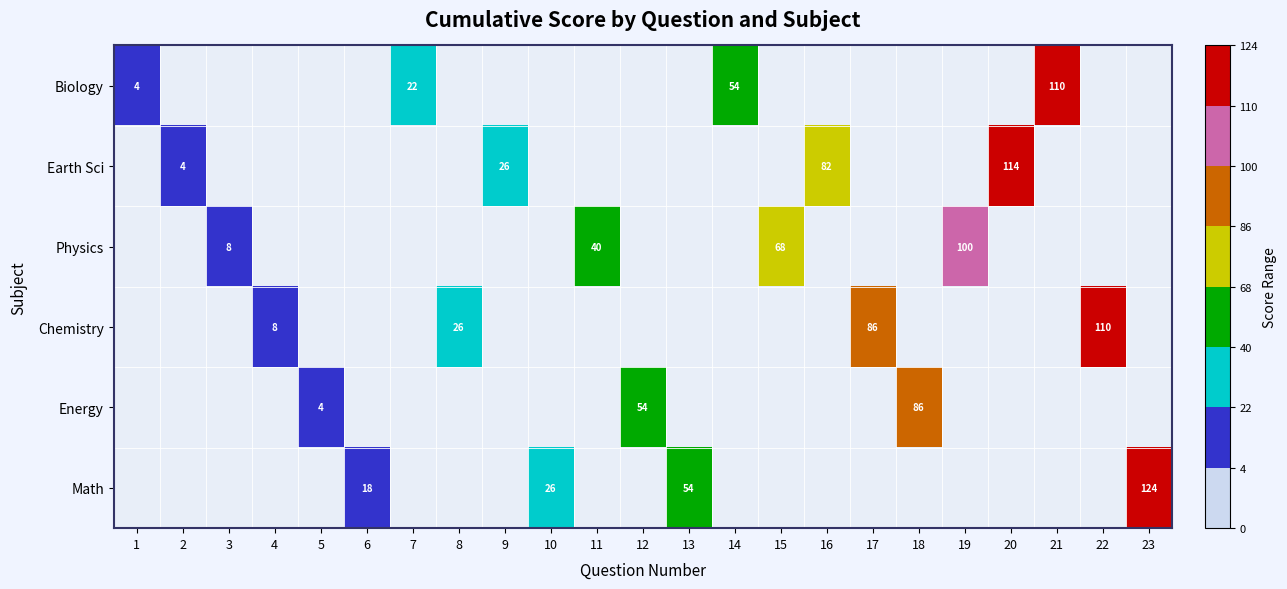

At how many categories does at least one series exceed 81?

8